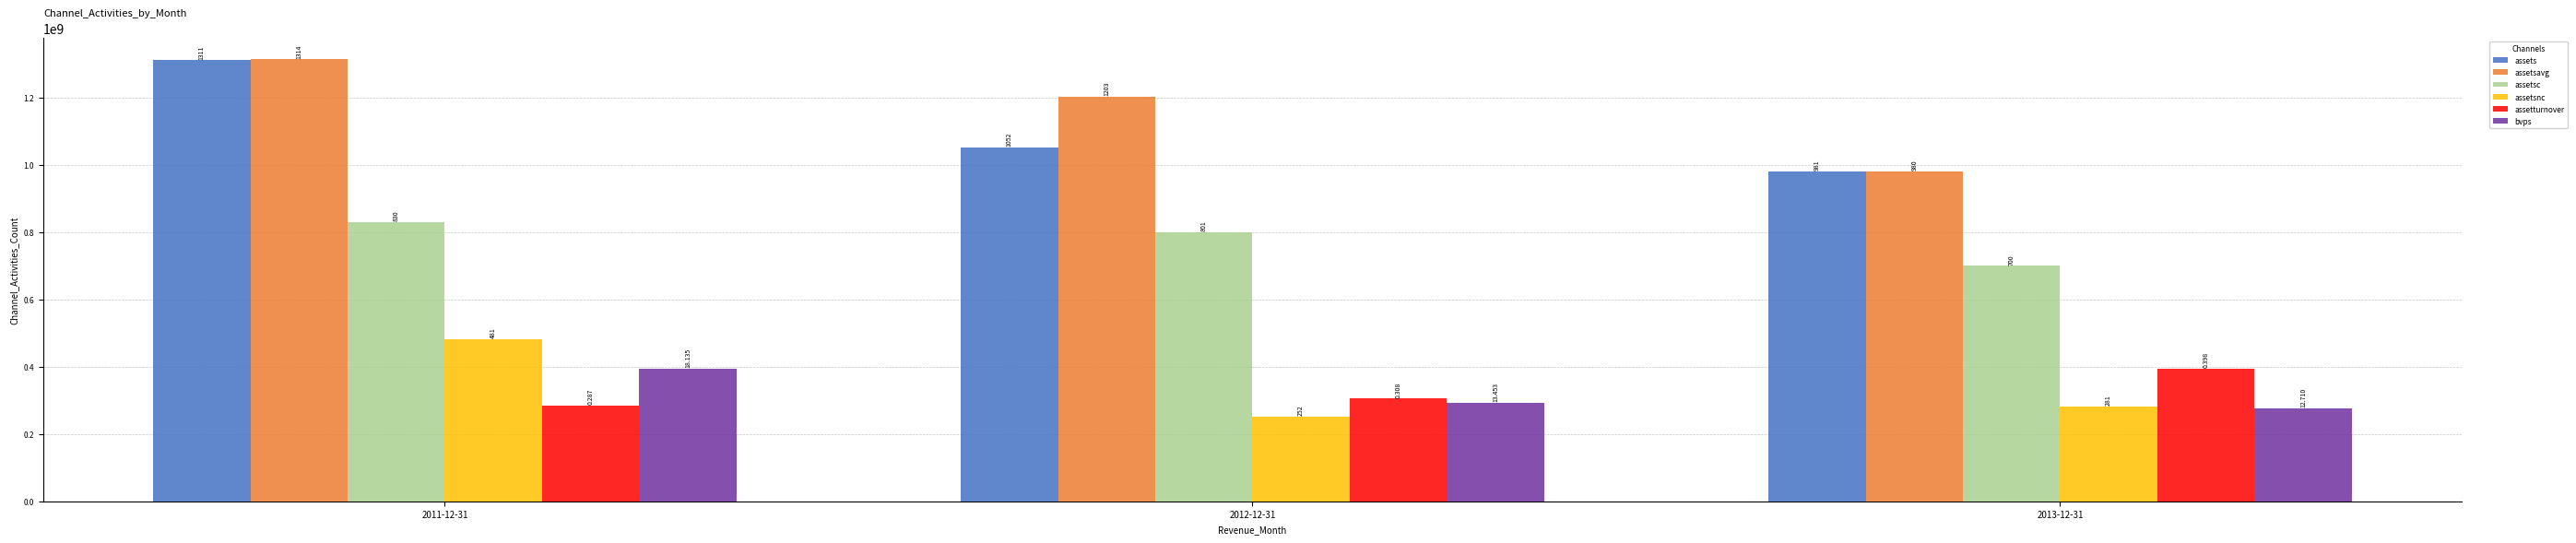

What are all the series names shown in the legend?

assets, assetsavg, assetsc, assetsnc, assetturnover, bvps